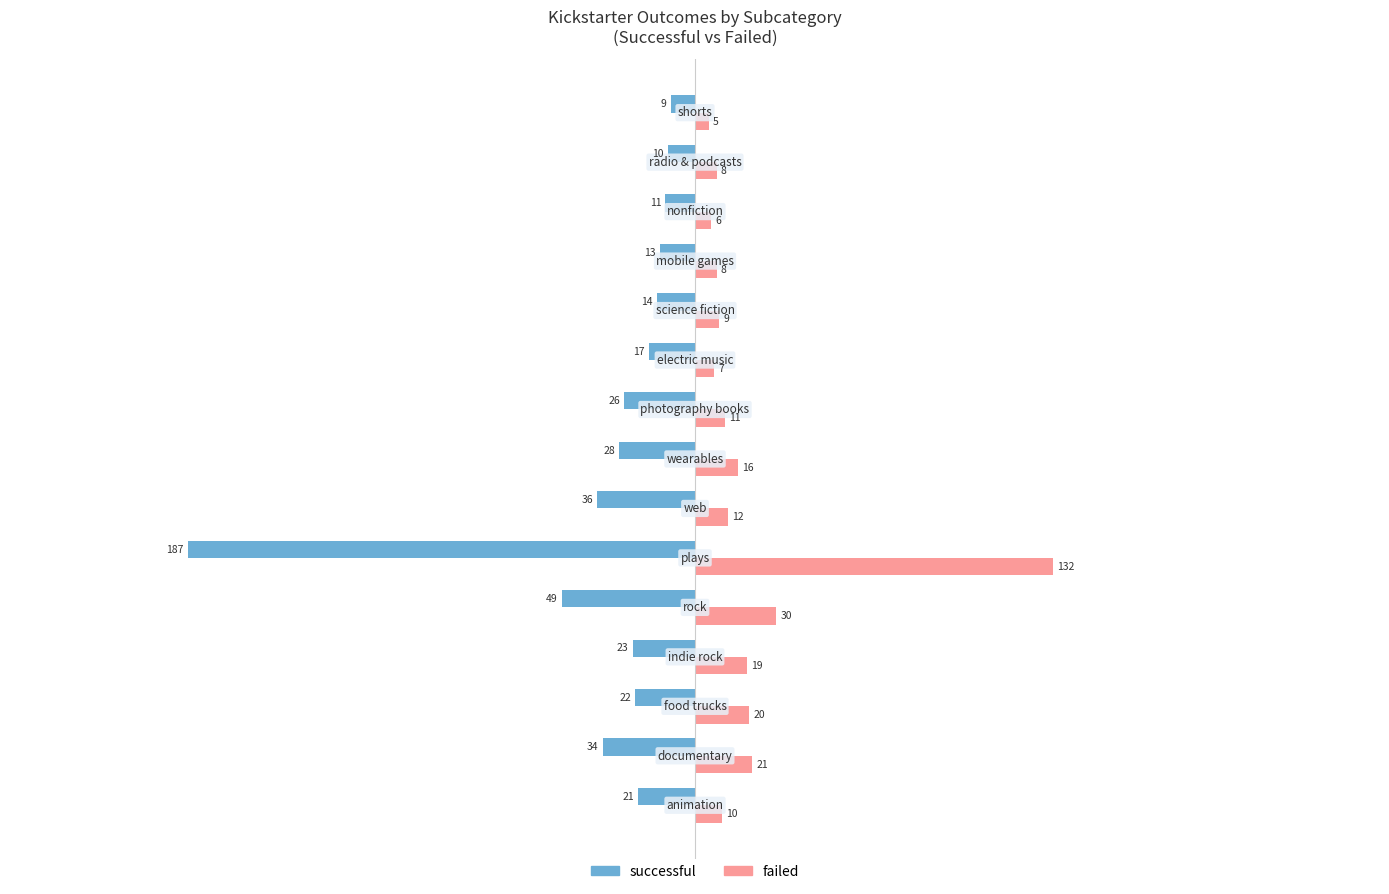

What is the difference between the second highest and minimum values in the failed series?

25